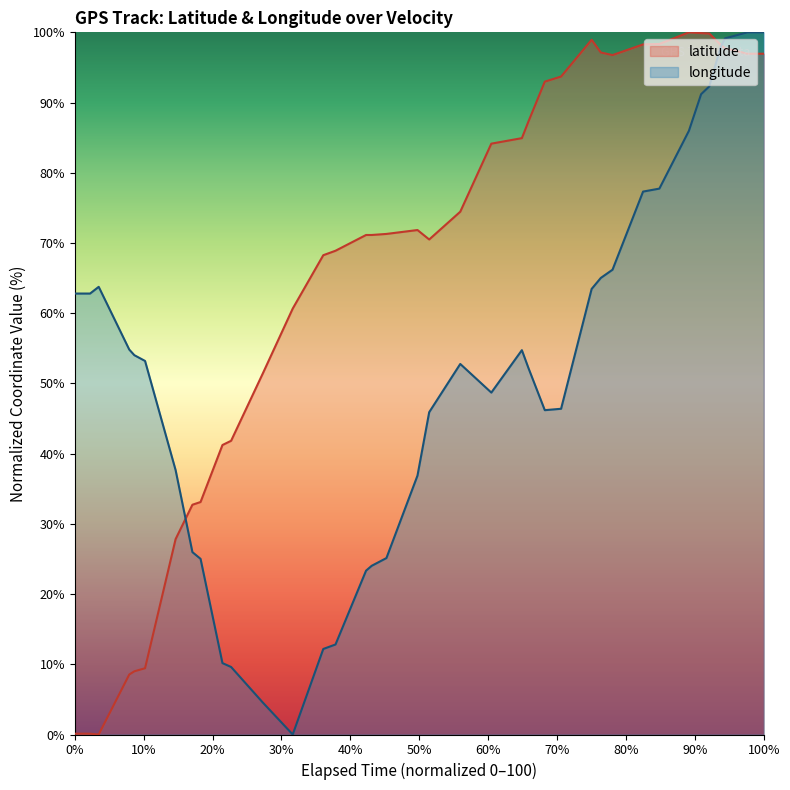

What is the greatest value displayed?

100.0